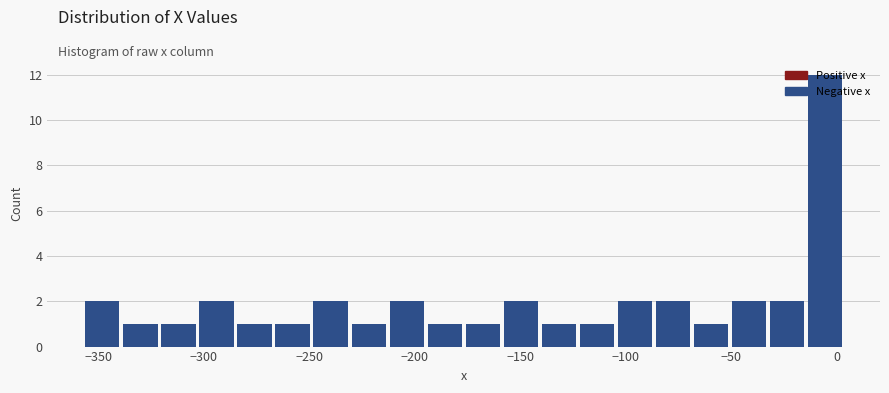

Read against the x-axis, roughly where is the centre of the tallest bar?

-5